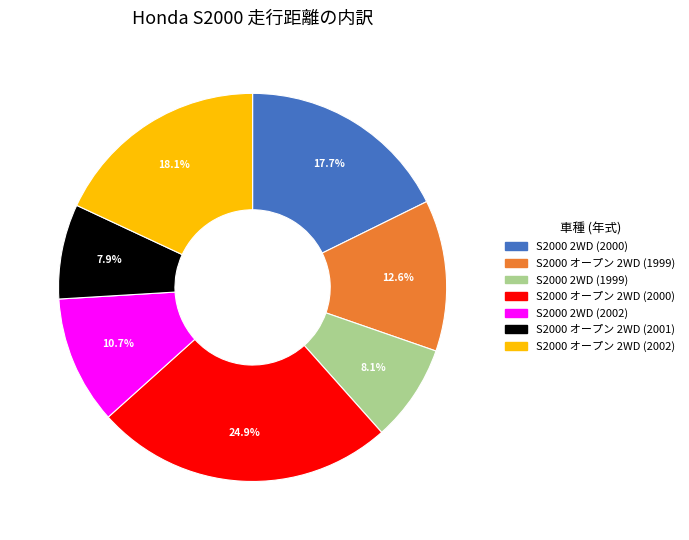

To the nearest percent, what is the combined percentage of S2000 2WD (1999) and S2000 オープン 2WD (2001)?

16%